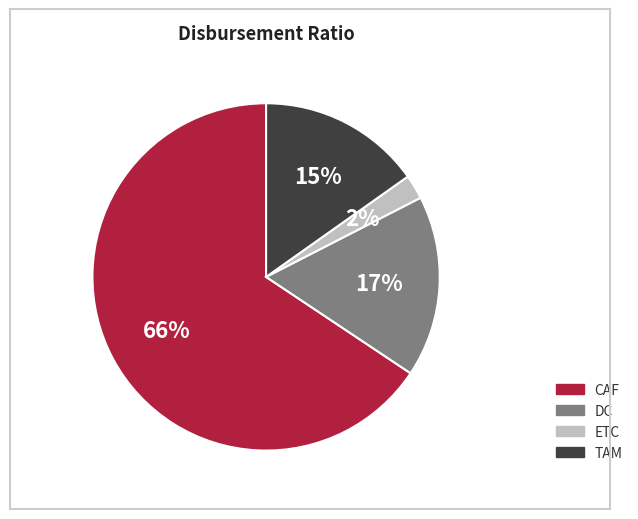

What is the smallest slice in the pie chart?

ETC